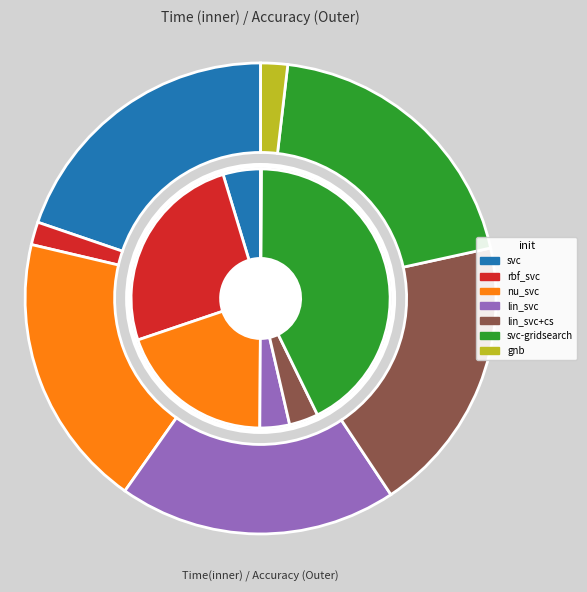

To the nearest percent, what is the difference between the largest and smallest slice percentages?

43%